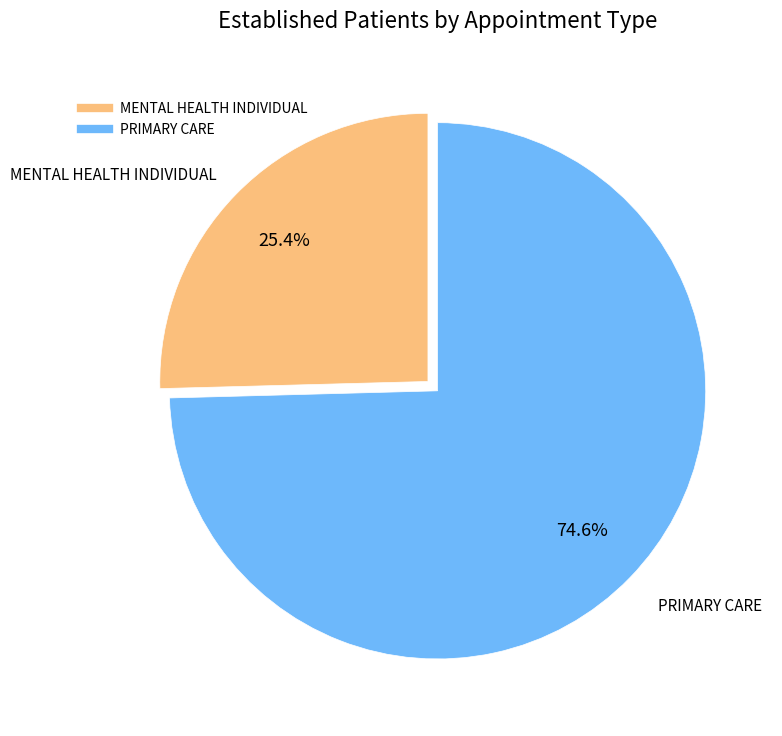

What is the smallest slice in the pie chart?

MENTAL HEALTH INDIVIDUAL